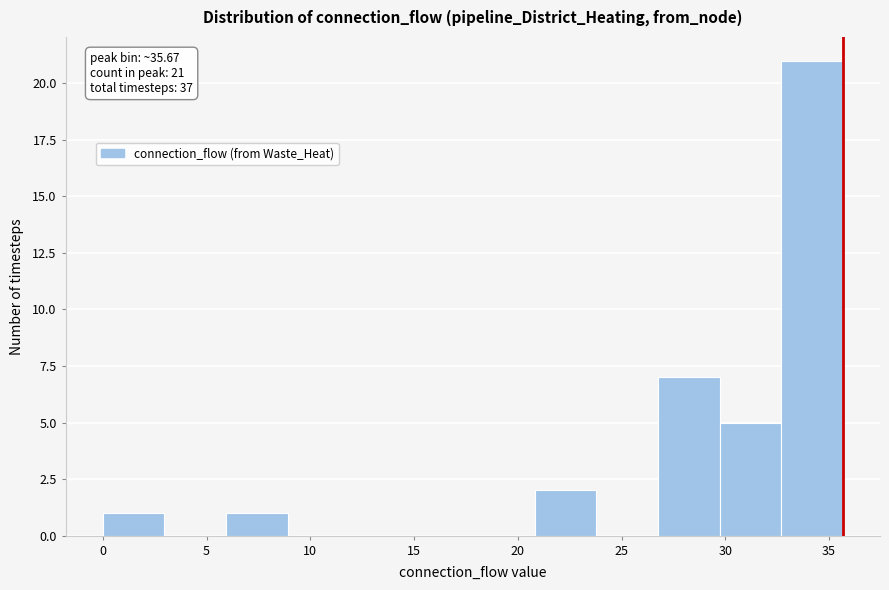

Over which range of the x-axis is the bar tallest?

32.5 to 35.5